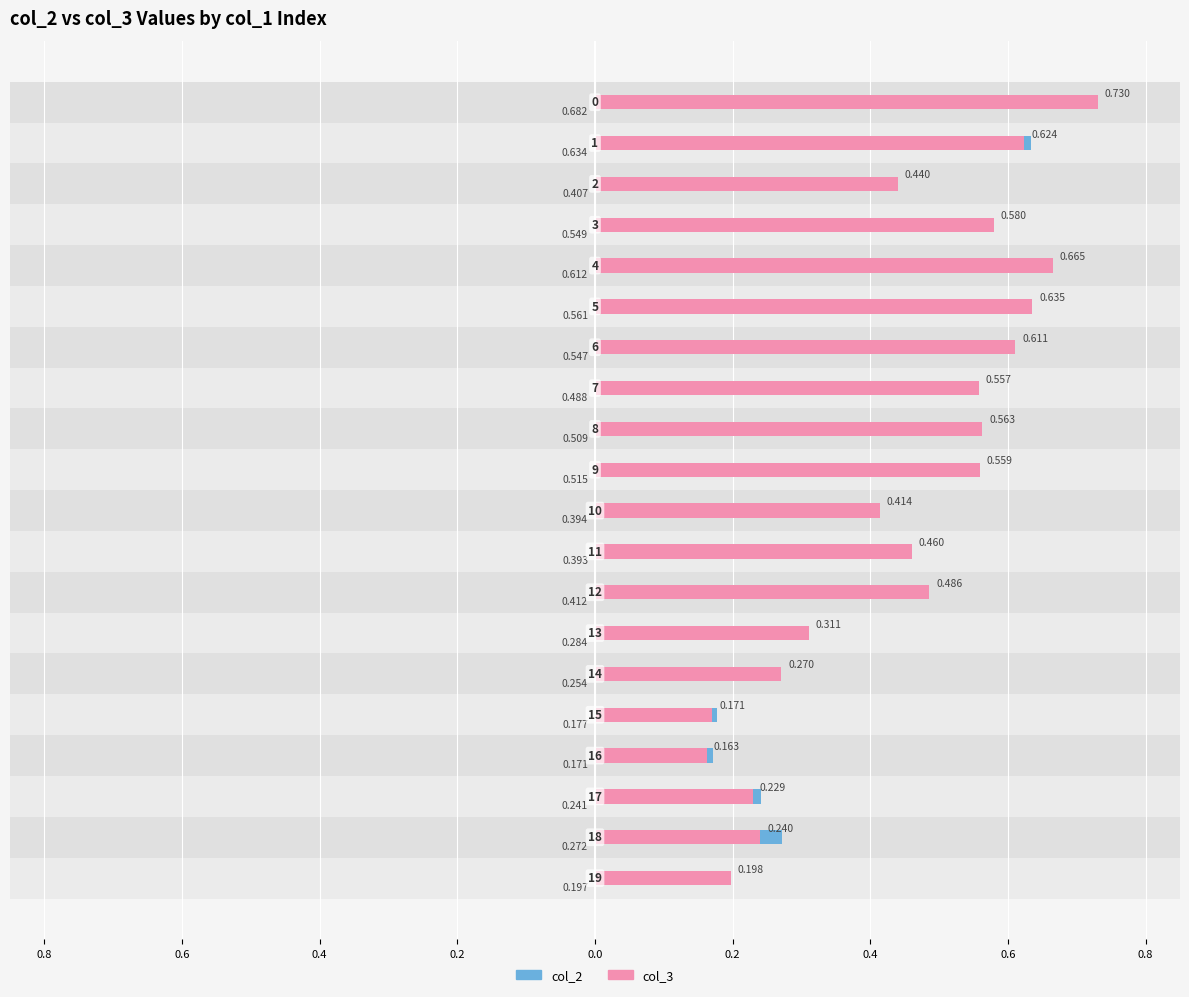

What is the average value of the col_2 series?

0.4